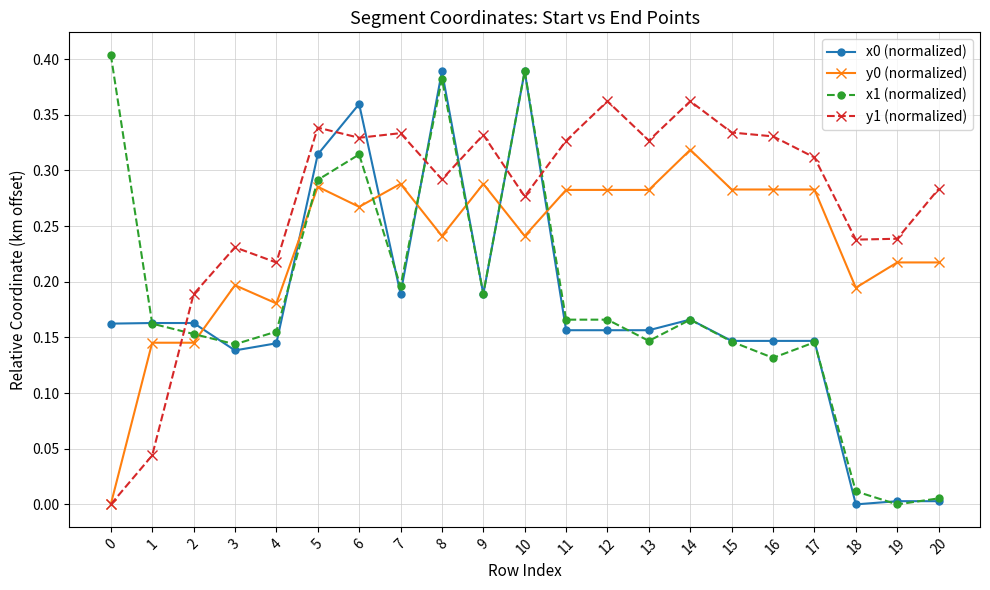

Count the number of data series in this chart.

4